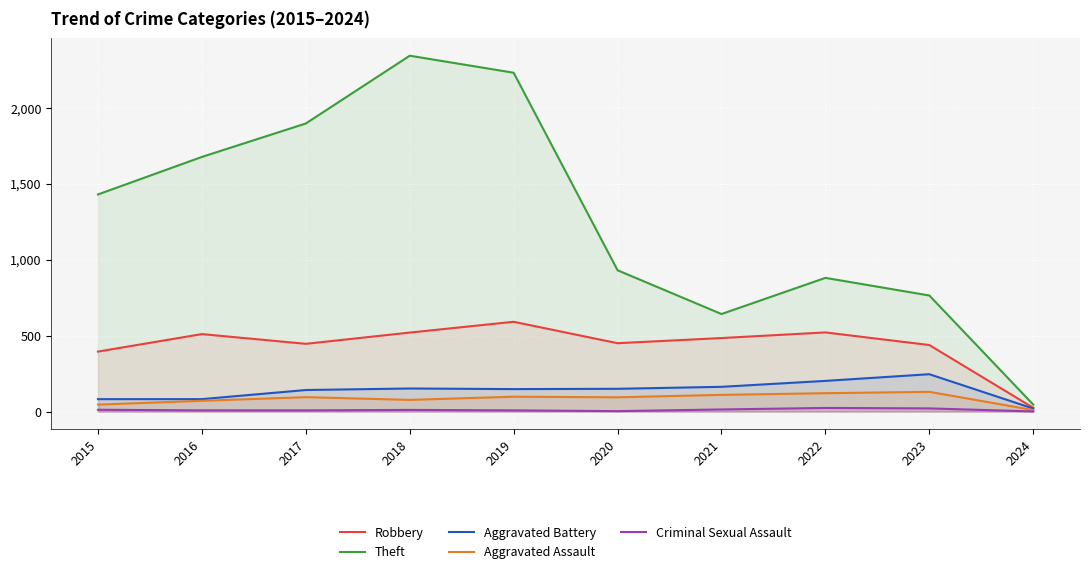

Reading left to right, extract all data points from this chart.

Robbery: 2015=395	2016=510	2017=446	2018=520	2019=591	2020=450	2021=484	2022=521	2023=438	2024=25
Theft: 2015=1429	2016=1676	2017=1896	2018=2342	2019=2230	2020=930	2021=642	2022=880	2023=764	2024=46
Aggravated Battery: 2015=82	2016=82	2017=142	2018=152	2019=148	2020=150	2021=163	2022=202	2023=246	2024=20
Aggravated Assault: 2015=46	2016=71	2017=95	2018=77	2019=98	2020=94	2021=110	2022=121	2023=130	2024=10
Criminal Sexual Assault: 2015=12	2016=8	2017=8	2018=11	2019=8	2020=3	2021=14	2022=24	2023=21	2024=1